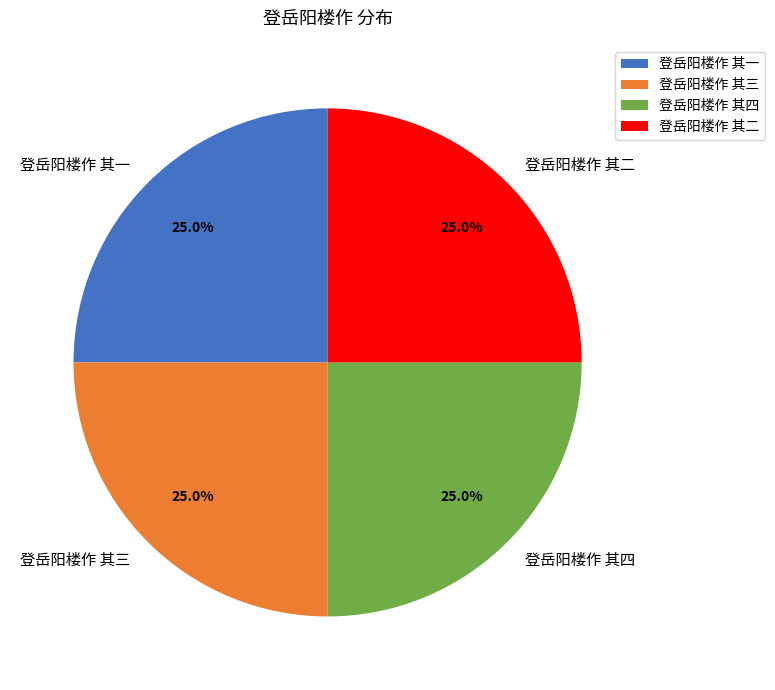

Does 登岳阳楼作 其四 represent more than half of the total?

No